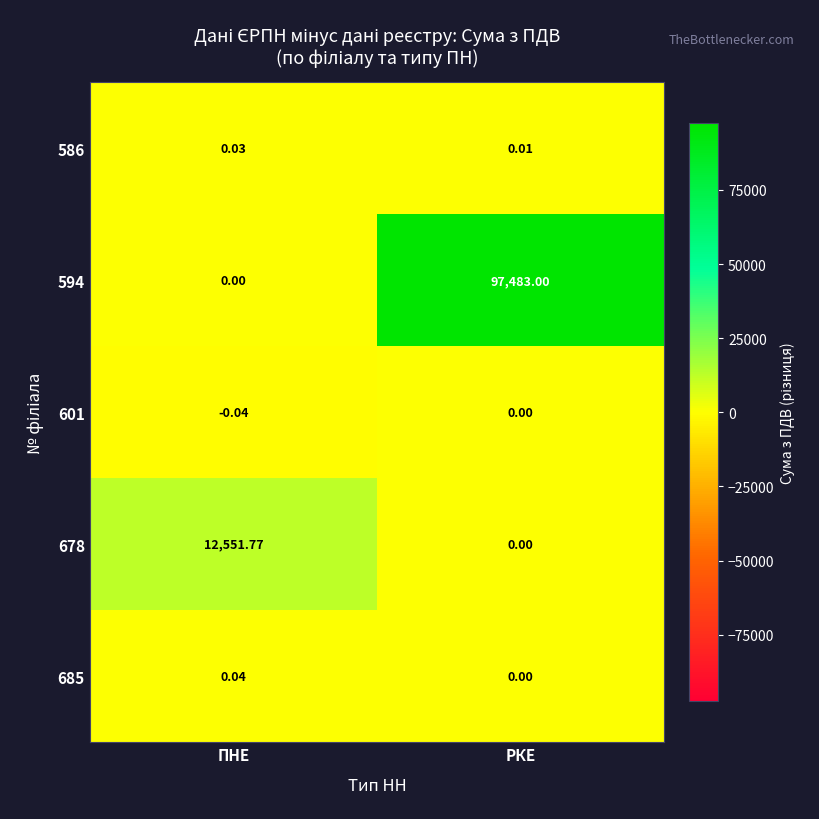

Where is 678 nearest to the value 6275?

РКЕ